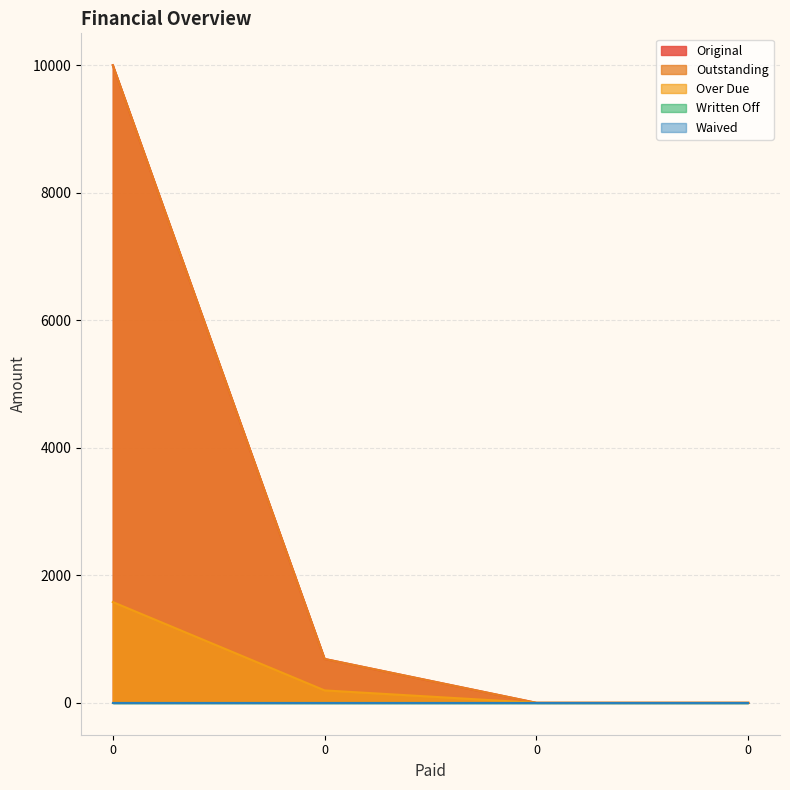

What is the sum of the Original values at 0 and 0?

10000.0